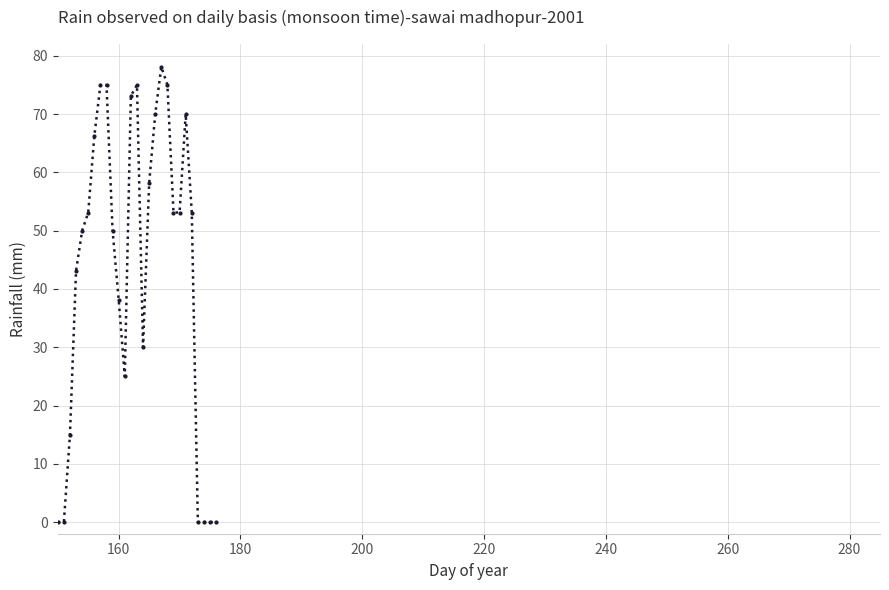

What is the value of the 15th point from the left?

30.0